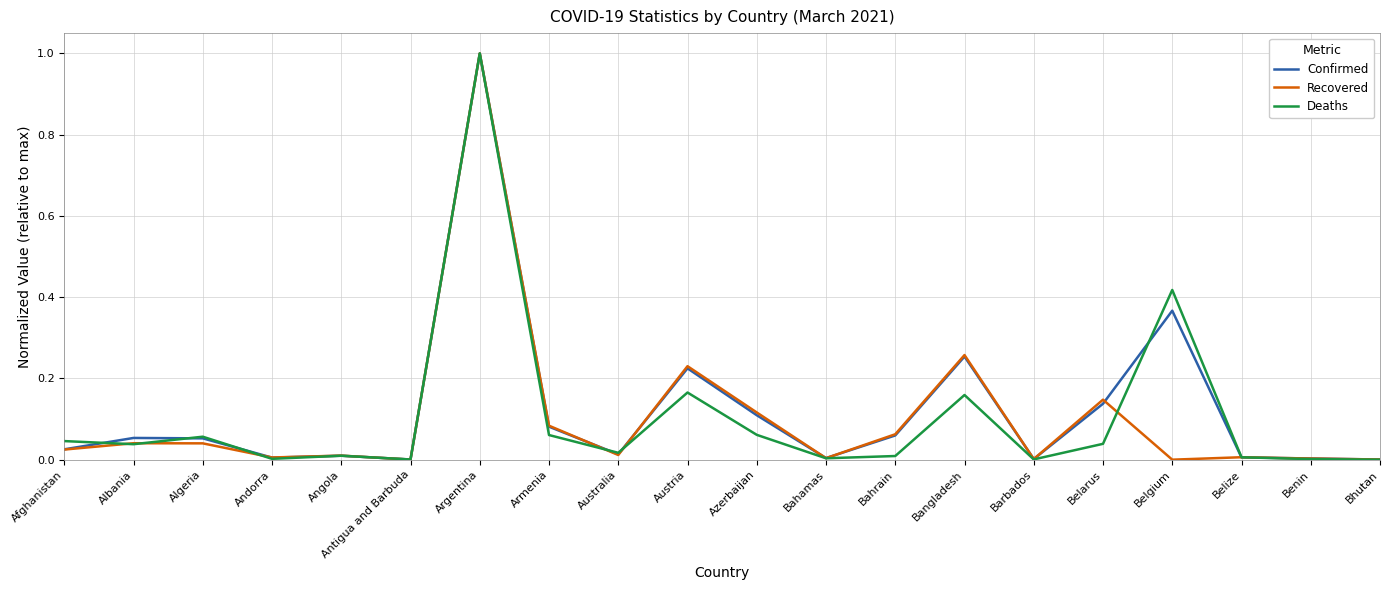

True or false: Deaths has more than 1 points higher than both neighbors.

True